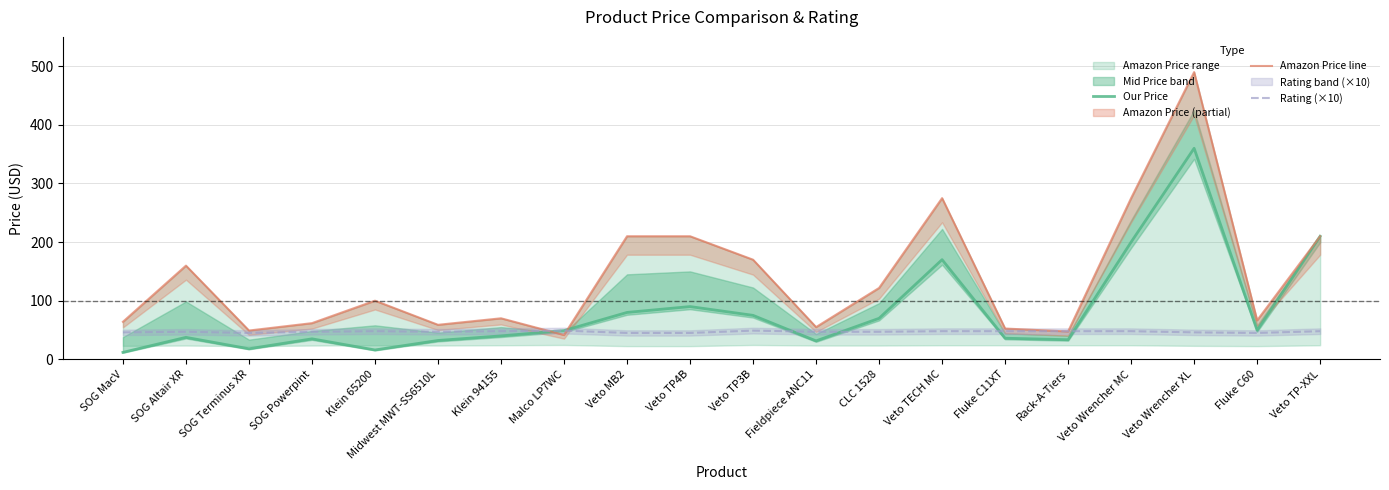

How many data points in Amazon Price line are above 100?

10